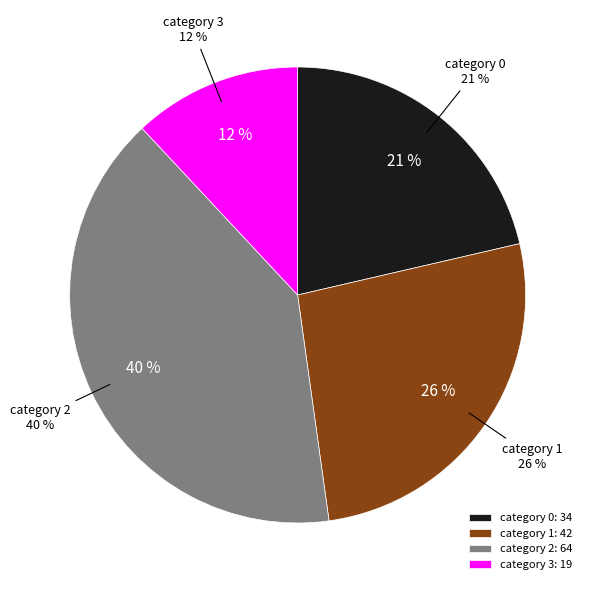

Which category has the smallest portion of the pie?

3